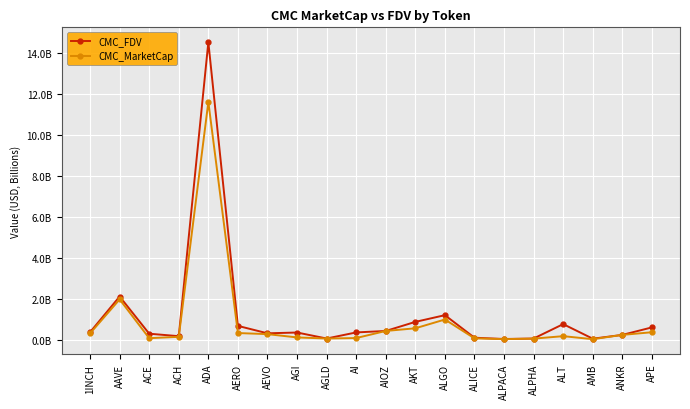

True or false: CMC_MarketCap and CMC_FDV intersect in this chart.

False